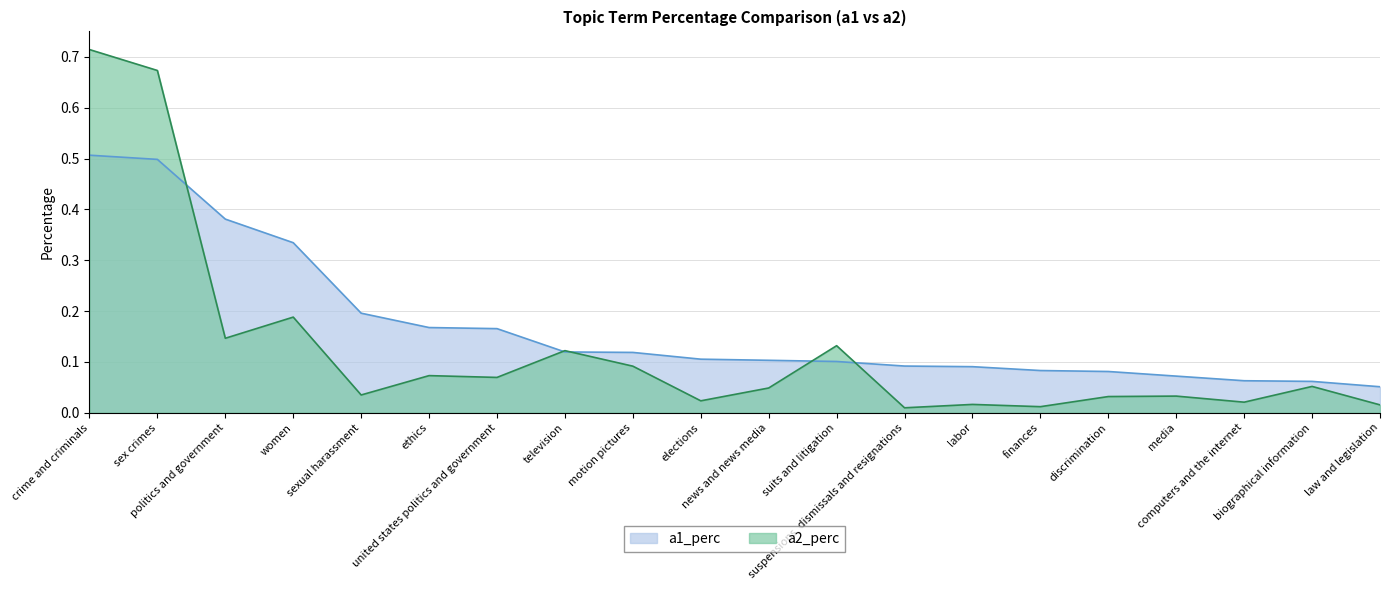

True or false: a1_perc has a value of 0.1 at motion pictures.

False